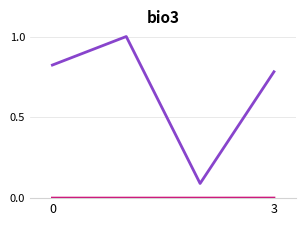

What is the maximum value shown in the chart?

1.0